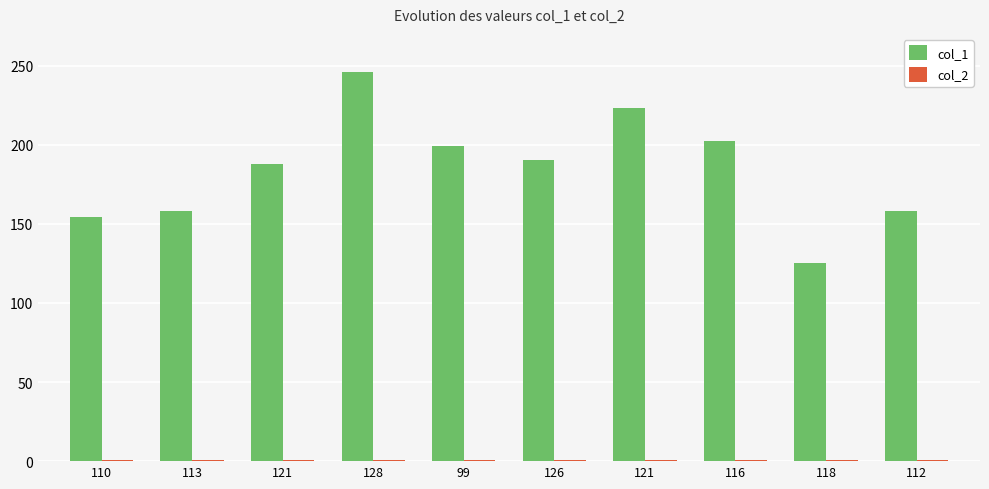

Count the number of categories in the chart.

10